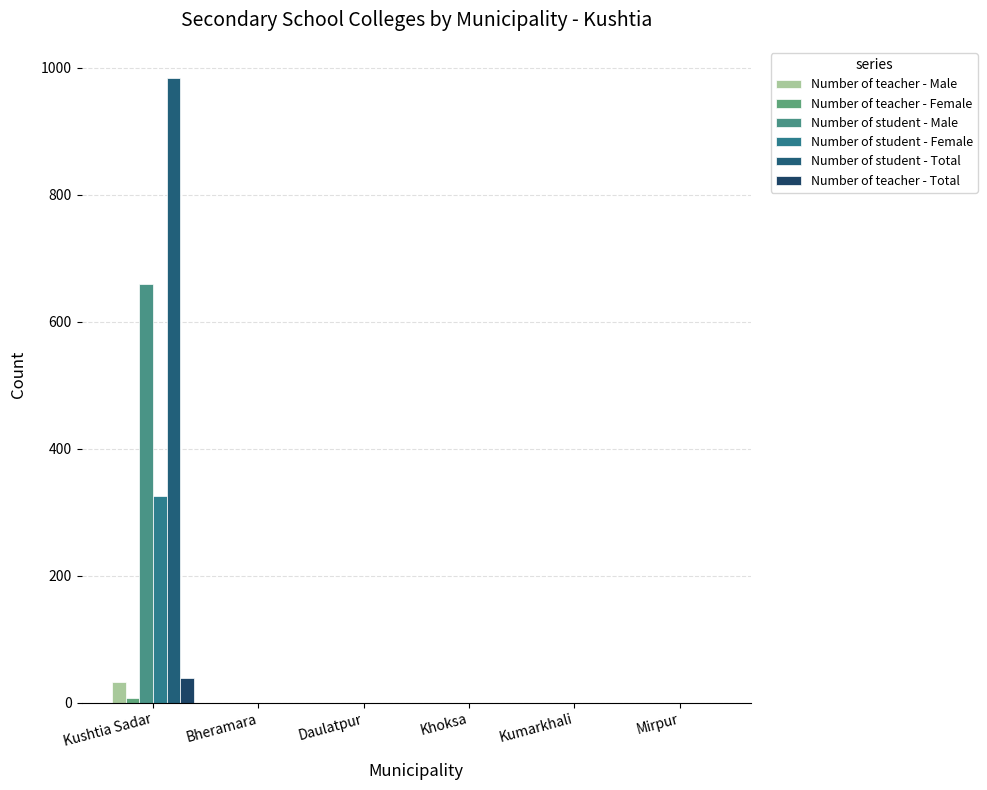

The value of Number of teacher - Total at Daulatpur is -16. True or false?

False